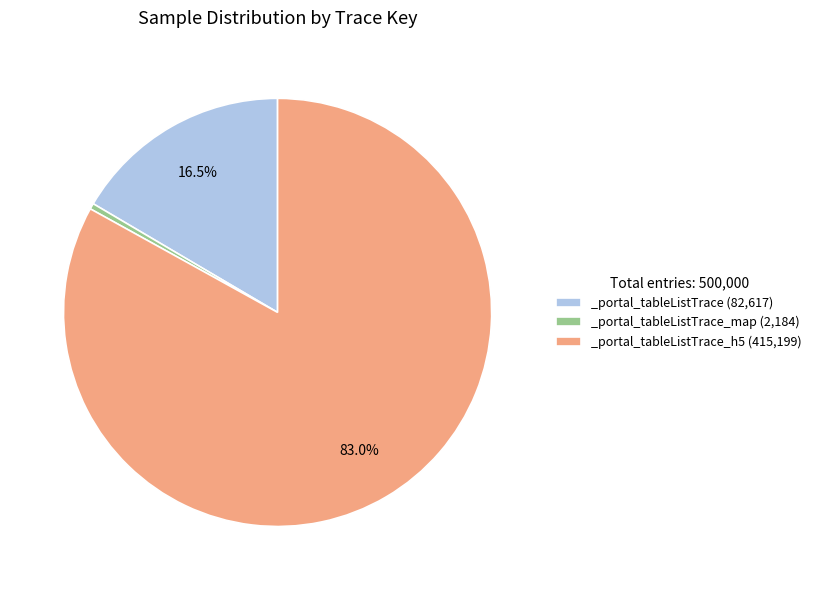

Rank the categories by value from highest to lowest.

_portal_tableListTrace_h5 (415,199), _portal_tableListTrace (82,617), _portal_tableListTrace_map (2,184)